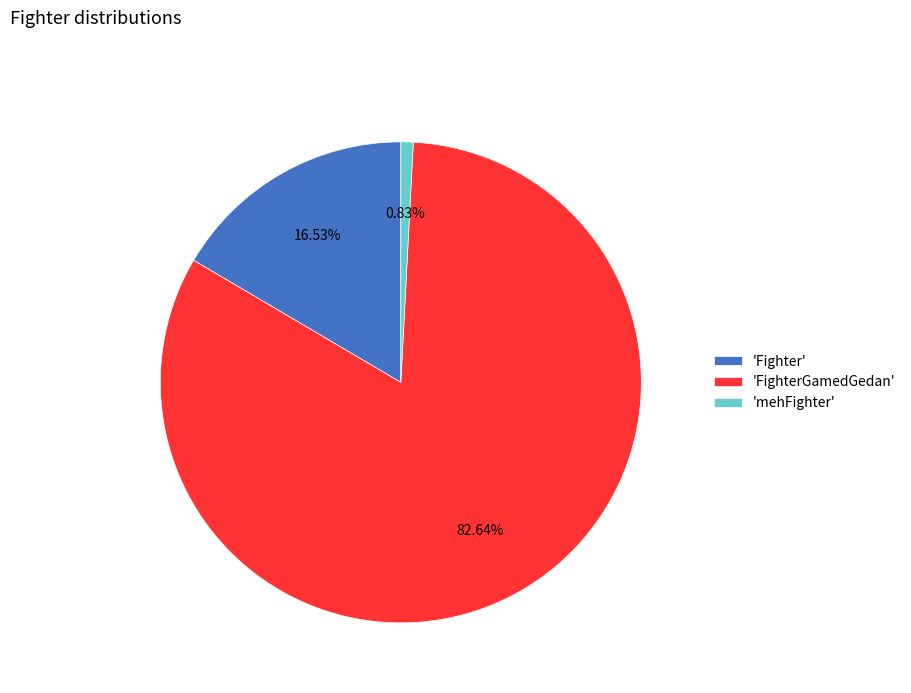

Do 'Fighter' and 'mehFighter' together represent more than half of the pie?

No